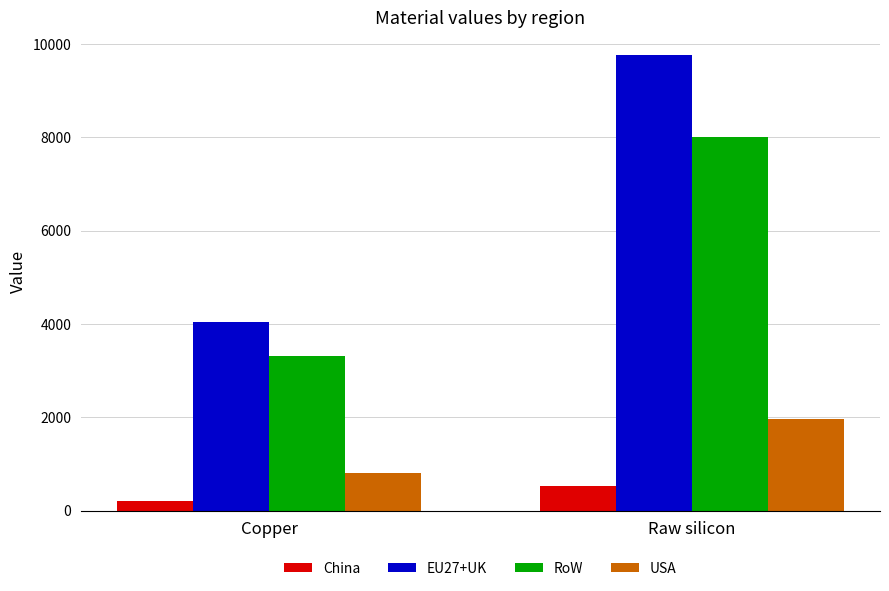

What is the maximum value shown in the chart?

9765.8